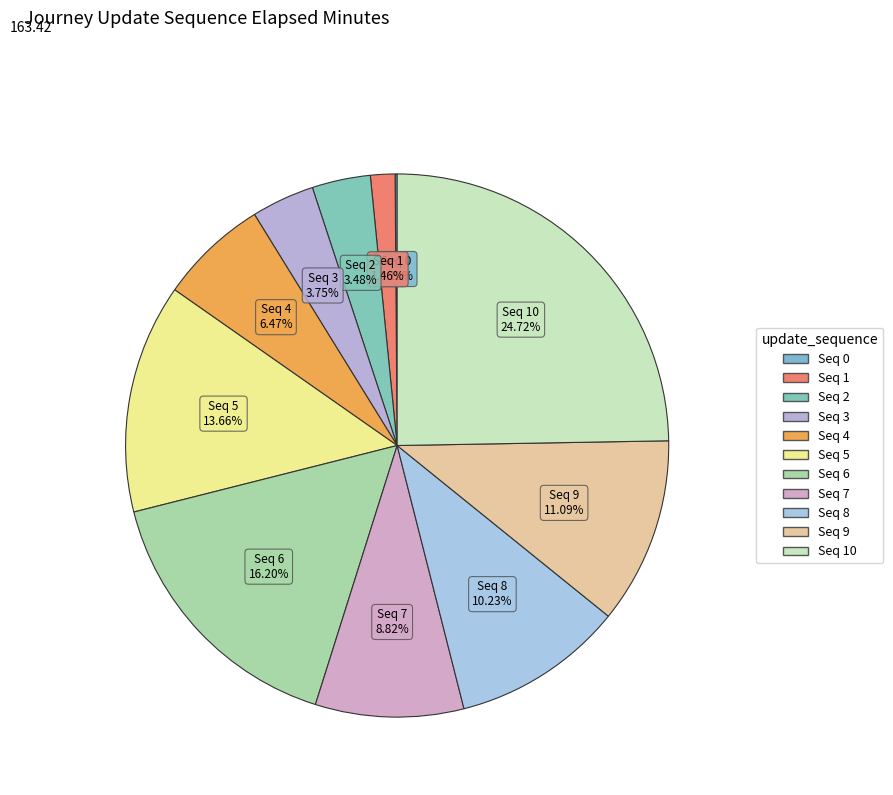

How many segments does this pie chart have?

11